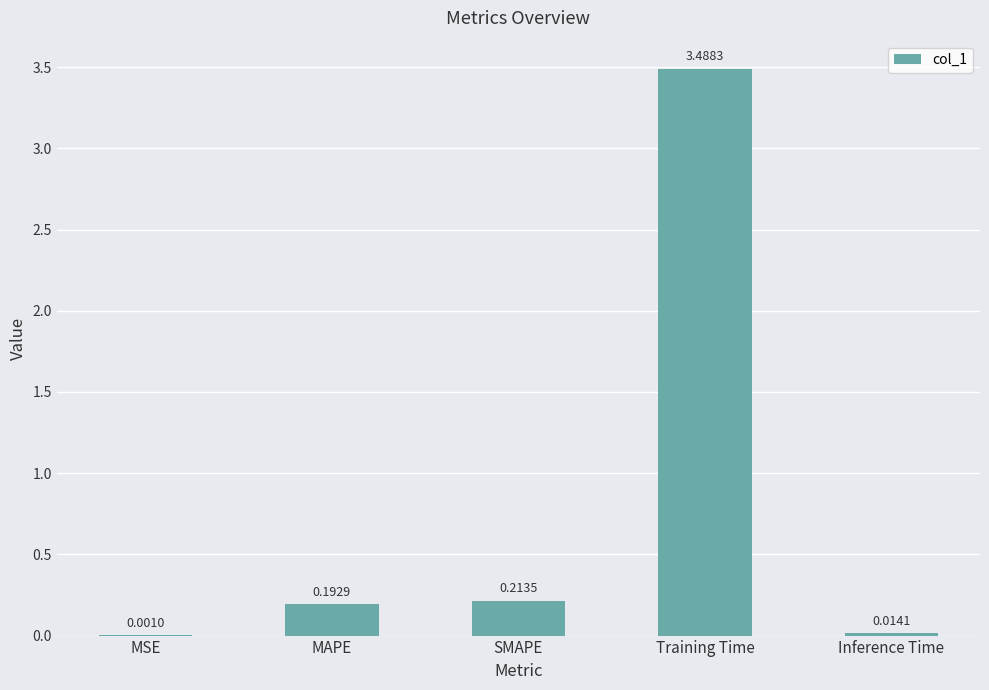

What is the change in value from MSE to Training Time?

+3.5